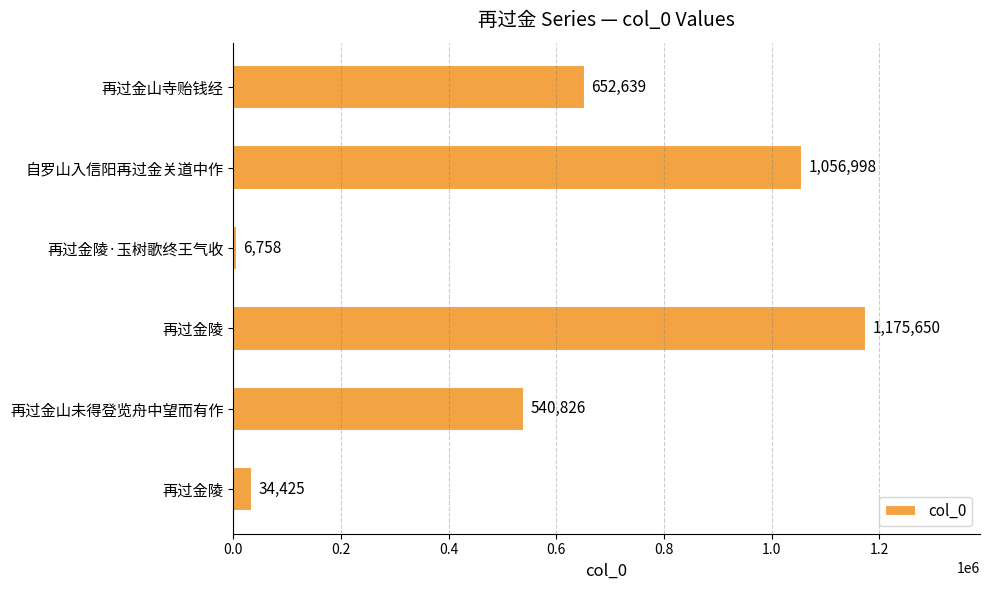

What is the minimum value shown in the chart?

6758